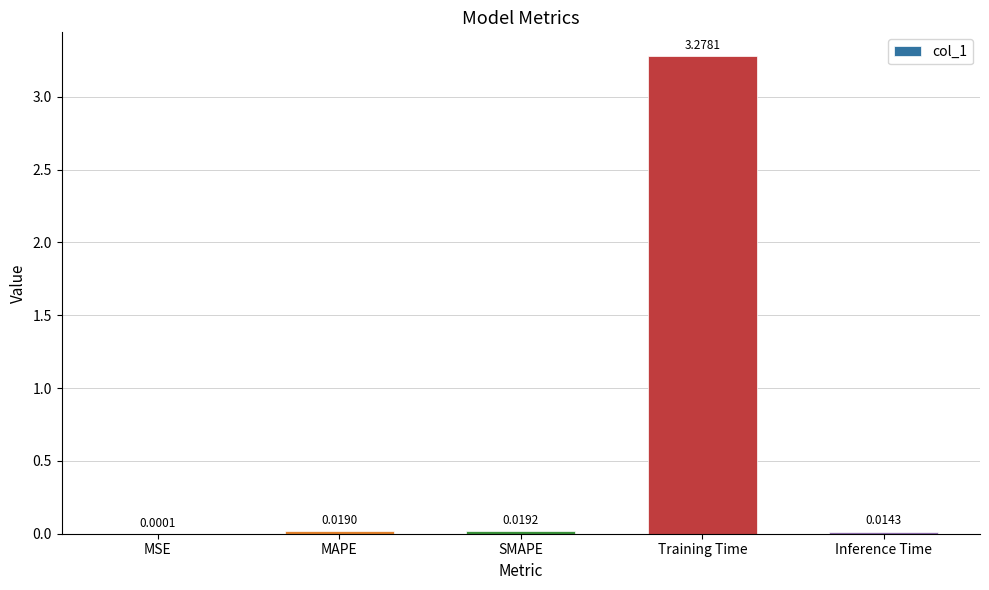

Which label corresponds to the largest value in the chart?

Training Time